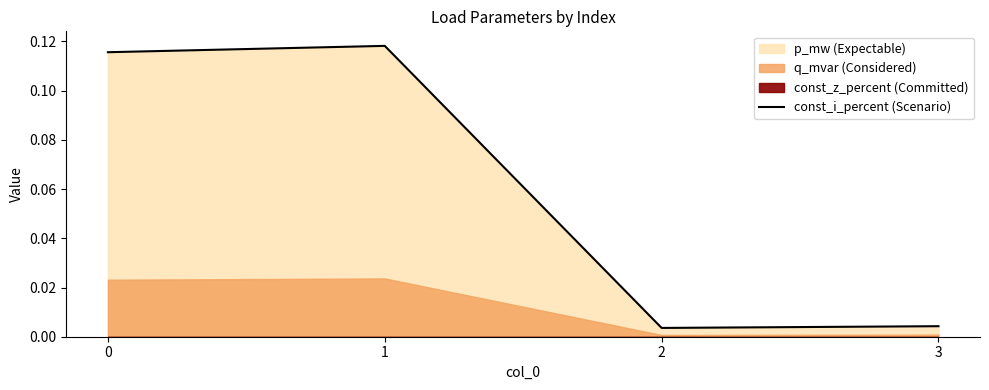

List the labels in order of value, largest first.

1, 0, 3, 2